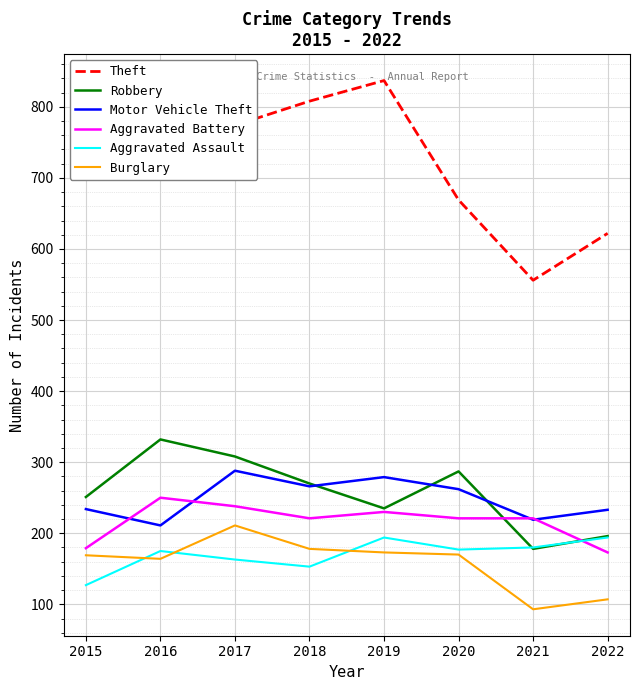

At which label does Motor Vehicle Theft reach its peak?

2017